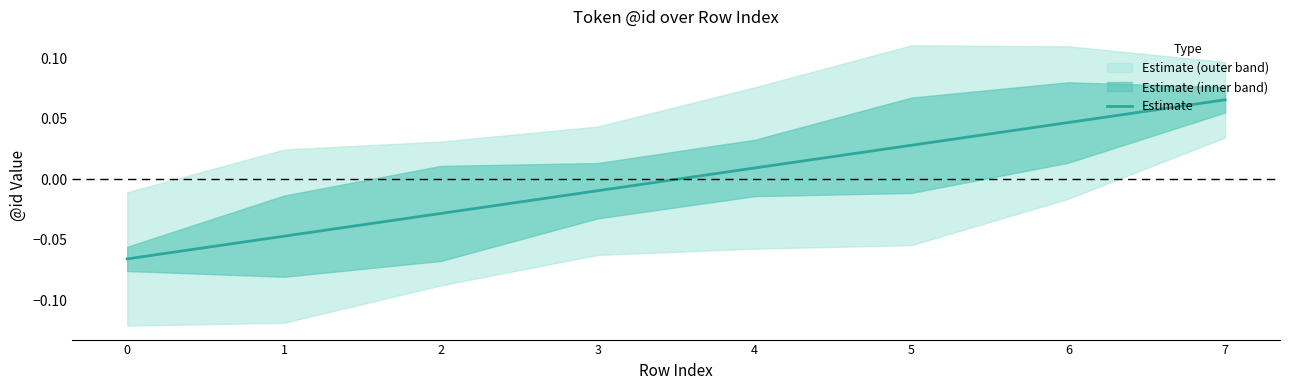

List the labels in order of value, largest first.

7, 6, 5, 4, 3, 2, 1, 0